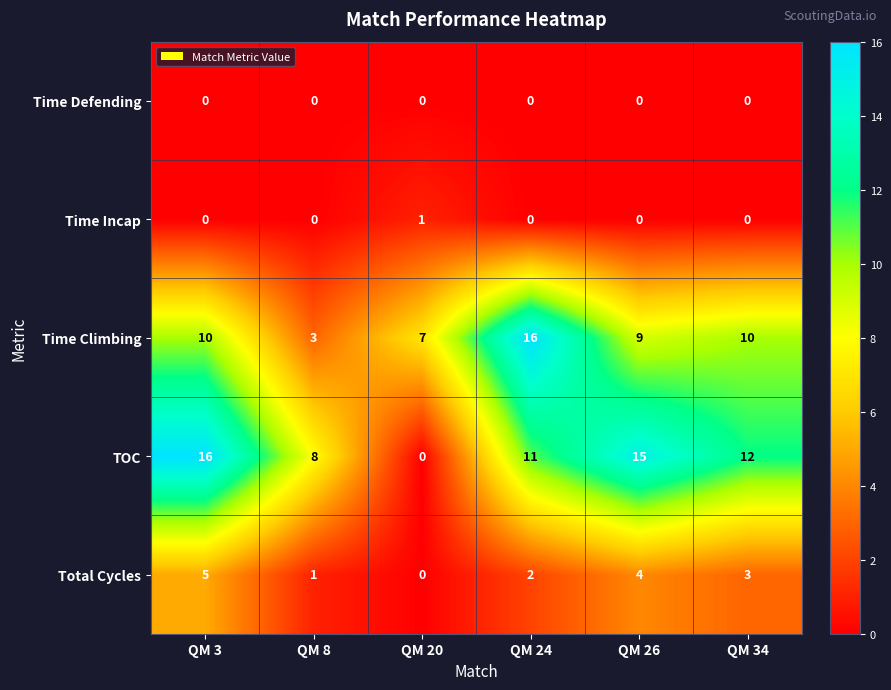

What is the total value across all series at QM 20?

8